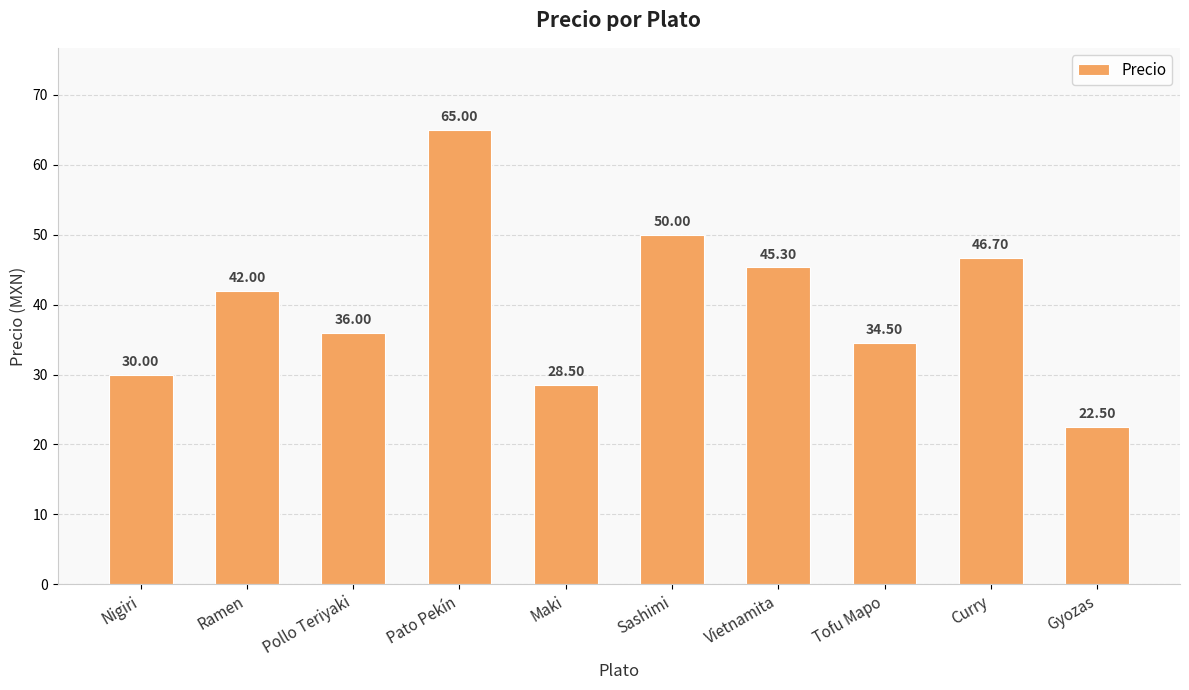

How many distinct data groups are displayed?

1